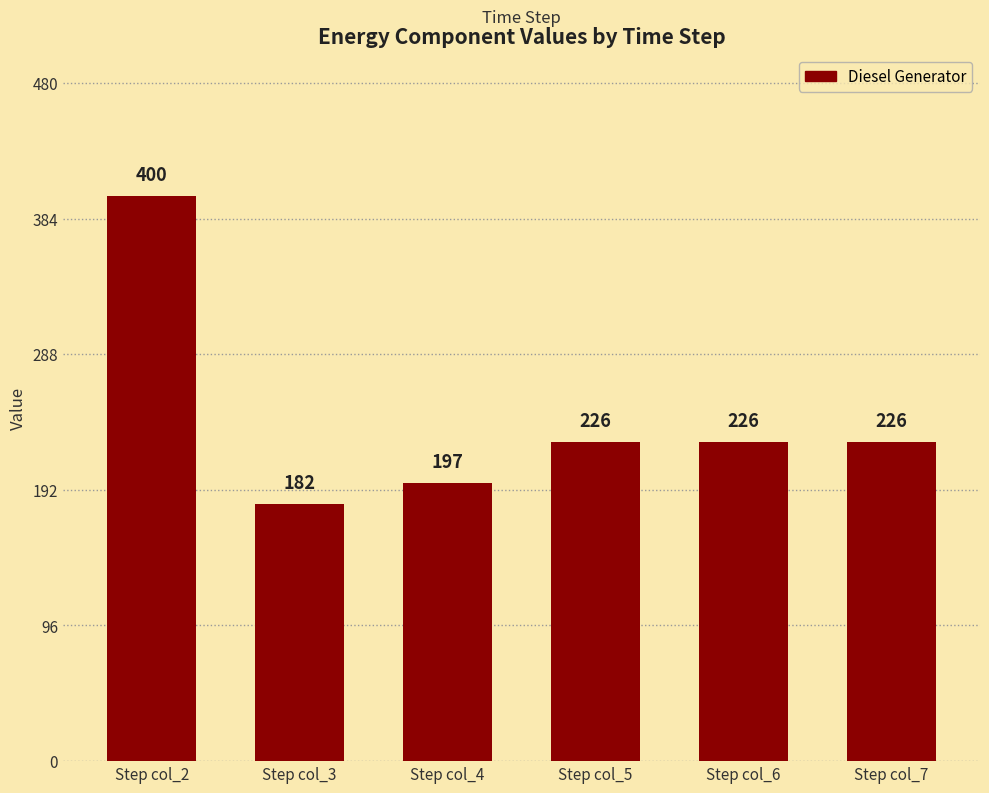

How many series are shown in this chart?

1